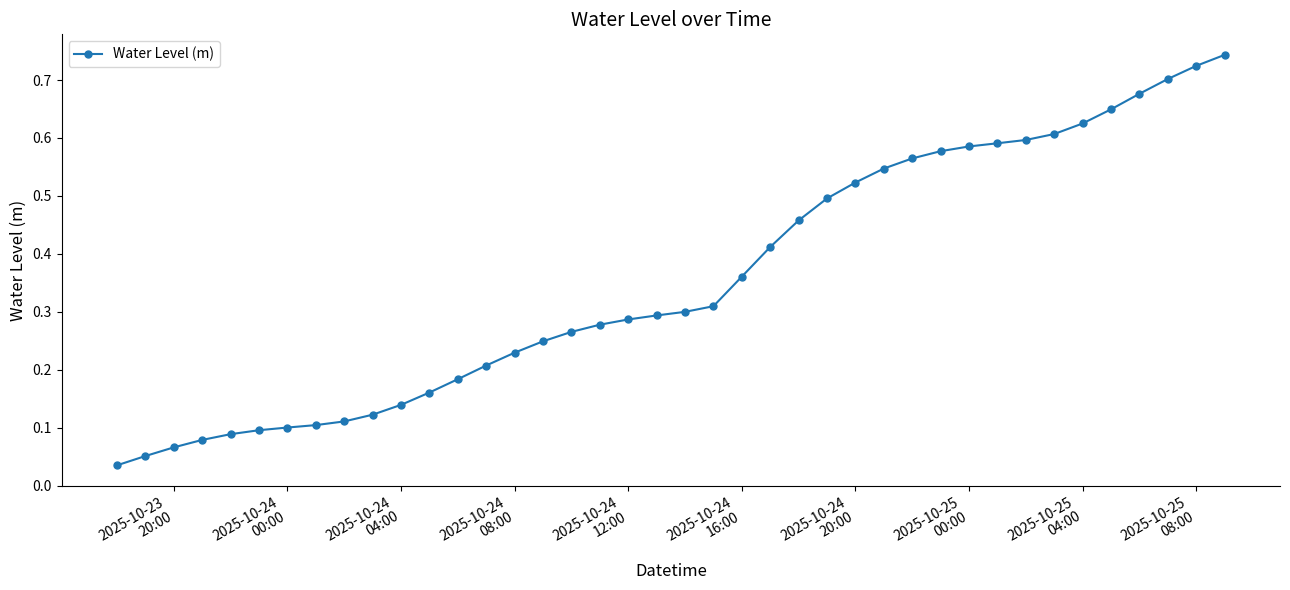

What is the sum of all values?

14.2